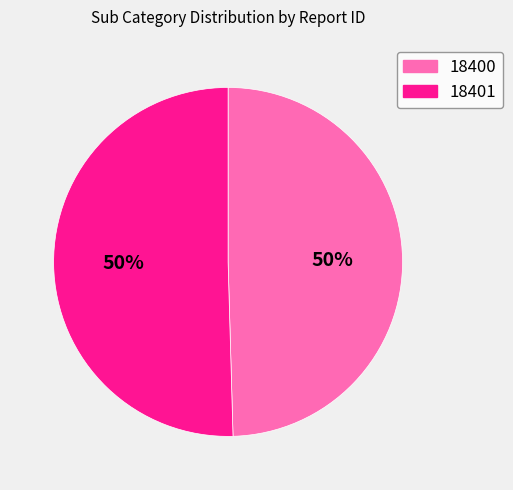

What is the ratio of the value at 18400 to the value at 18401?

1.0